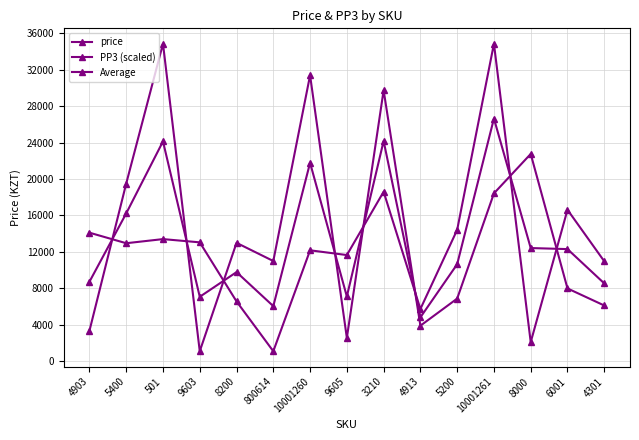

What is the minimum value shown in the chart?

1098.0